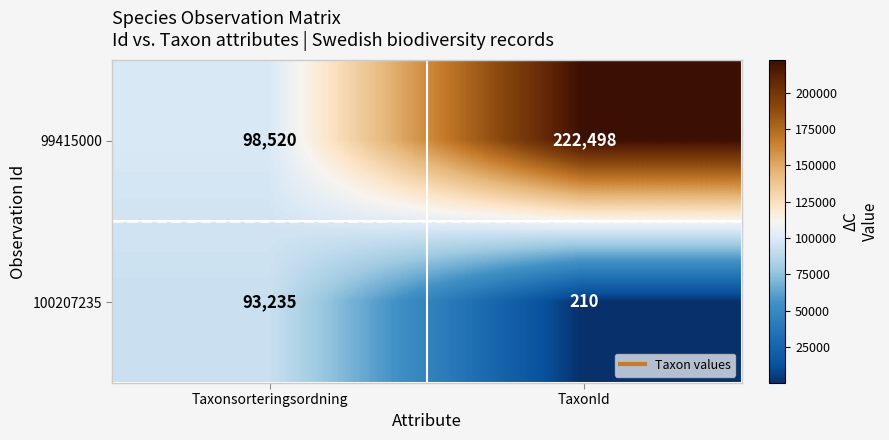

What is the sum of the 99415000 values at Taxonsorteringsordning and TaxonId?

321018